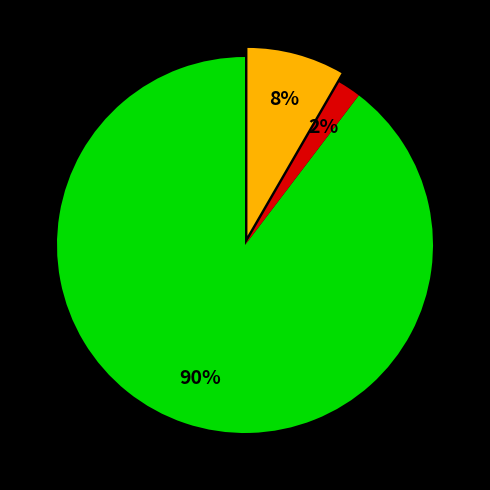

To the nearest percent, what is the average slice percentage?

33%